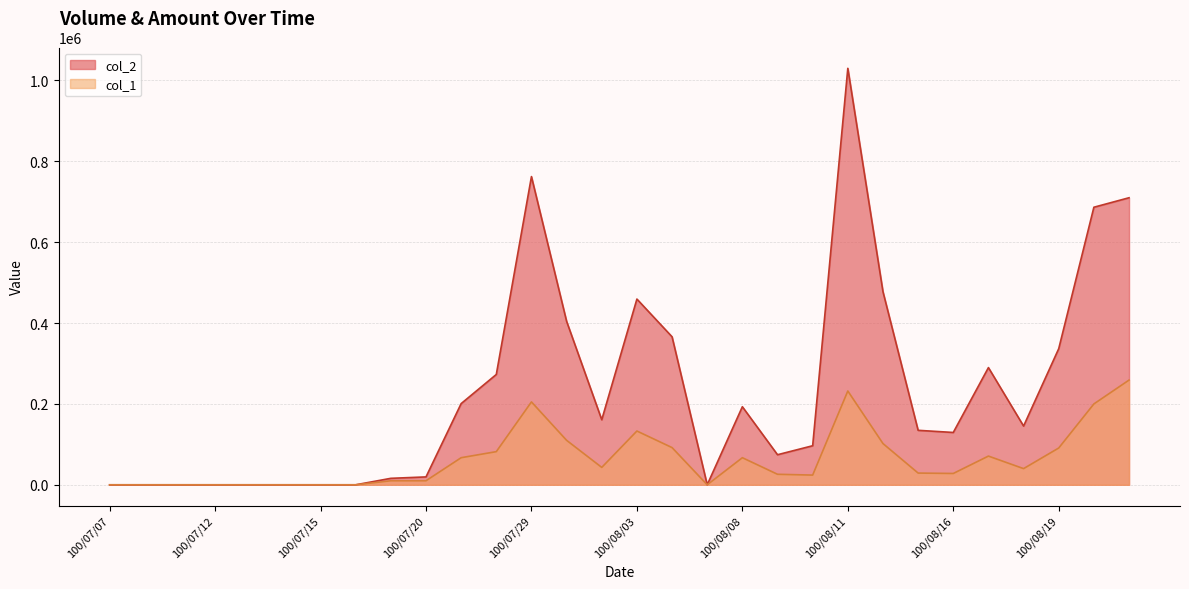

Reading left to right, extract all data points from this chart.

col_2: 0	0	0	0	0	0	0	0	16000	19500	200810	272880	762300	404300	160870	459350	366050	0	193070	74360	96590	1030070	477510	134730	129420	289850	145260	336690	686500	709970
col_1: 0	0	0	0	0	0	0	0	10000	10000	67000	82000	205000	110000	43000	133000	92000	0	67000	26000	24000	232000	102000	29000	28000	71000	40000	91000	200000	259000